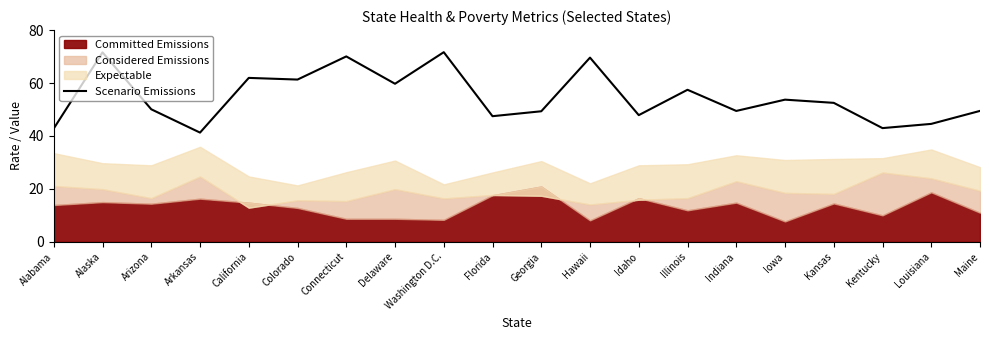

What is the label of the 17th point from the right?

Arkansas